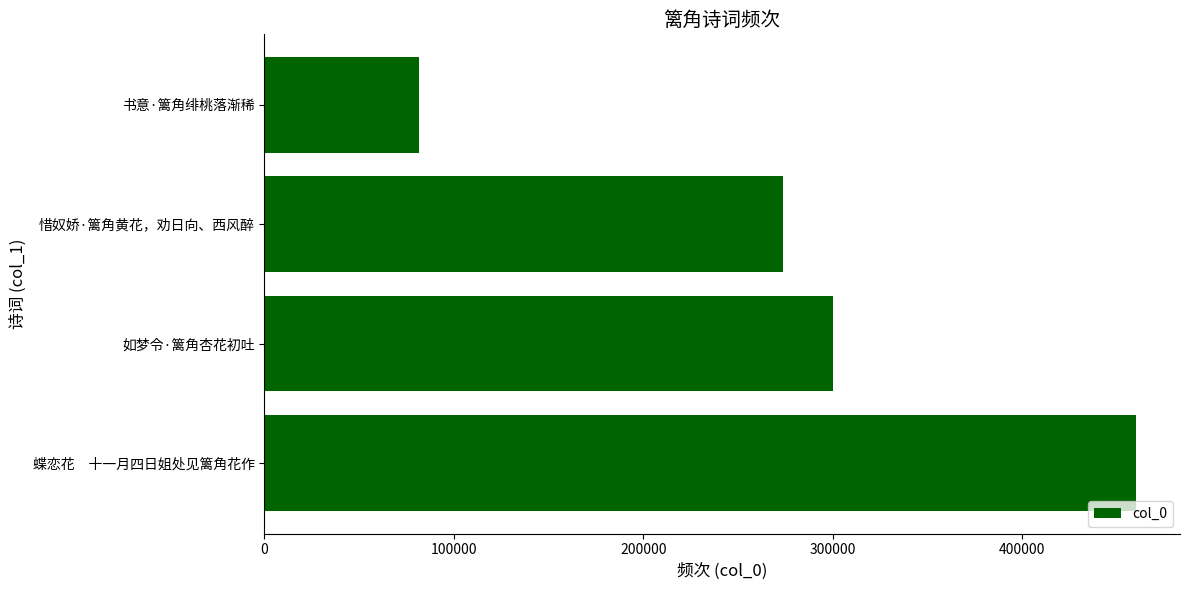

Does the chart contain any negative values?

No